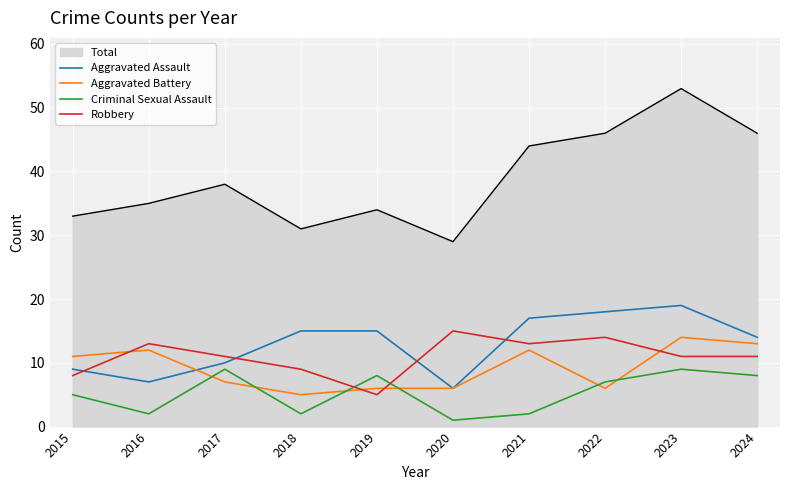

At 2022, list the series in order from smallest to largest.

Aggravated Battery, Criminal Sexual Assault, Robbery, Aggravated Assault, Total